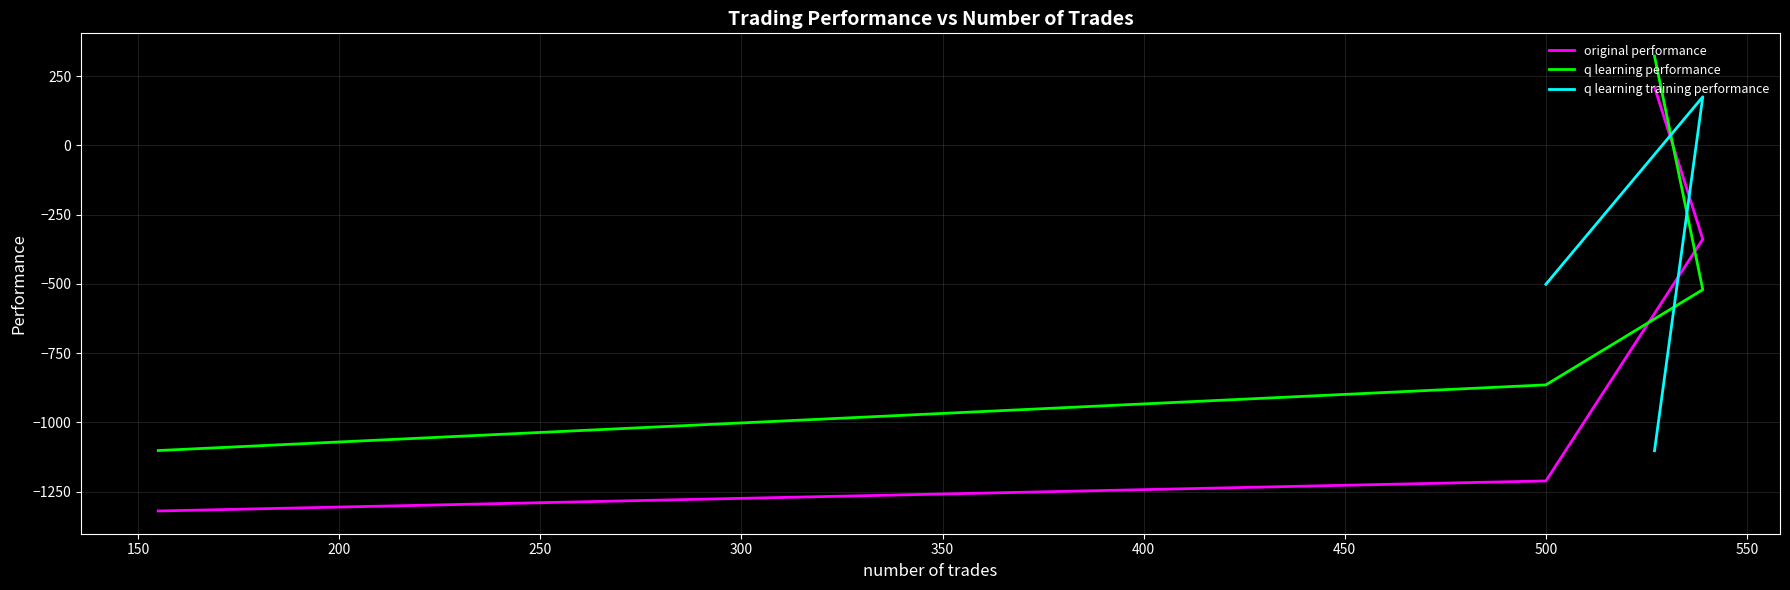

What is the maximum value for q learning training performance?

175.3